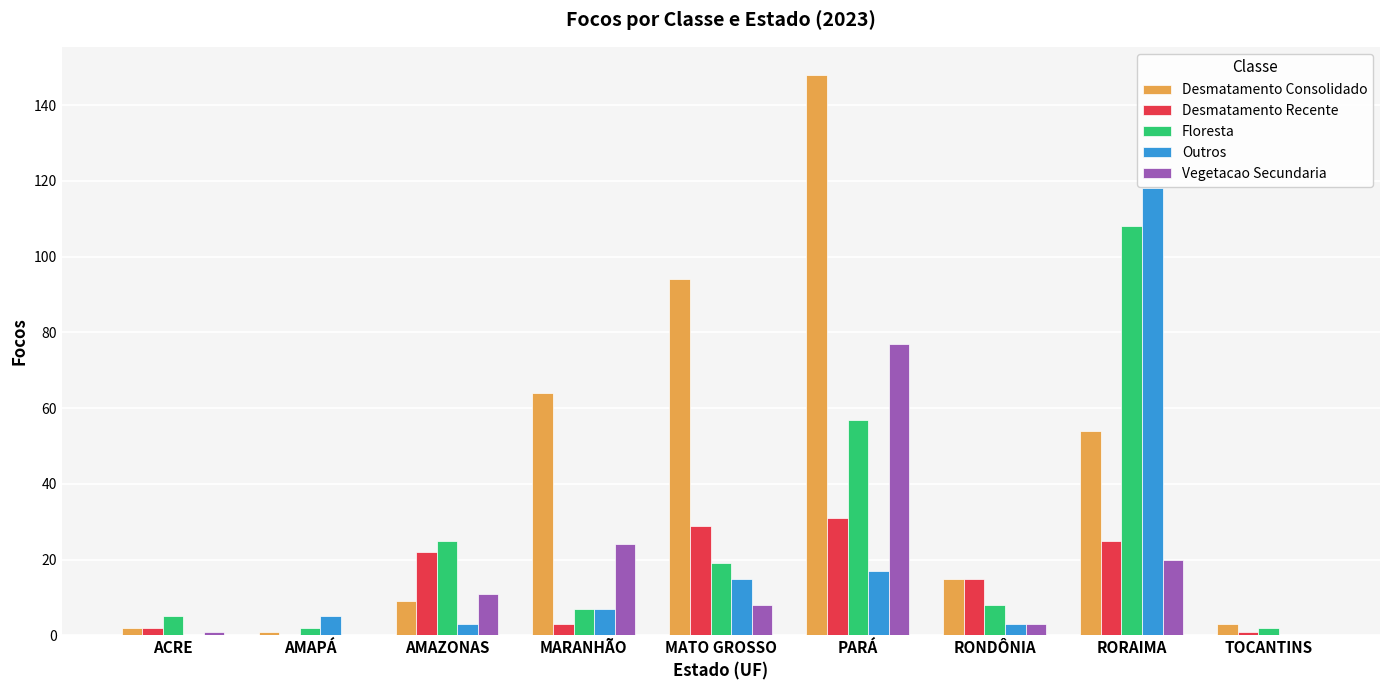

Does the chart contain stacked bars?

No